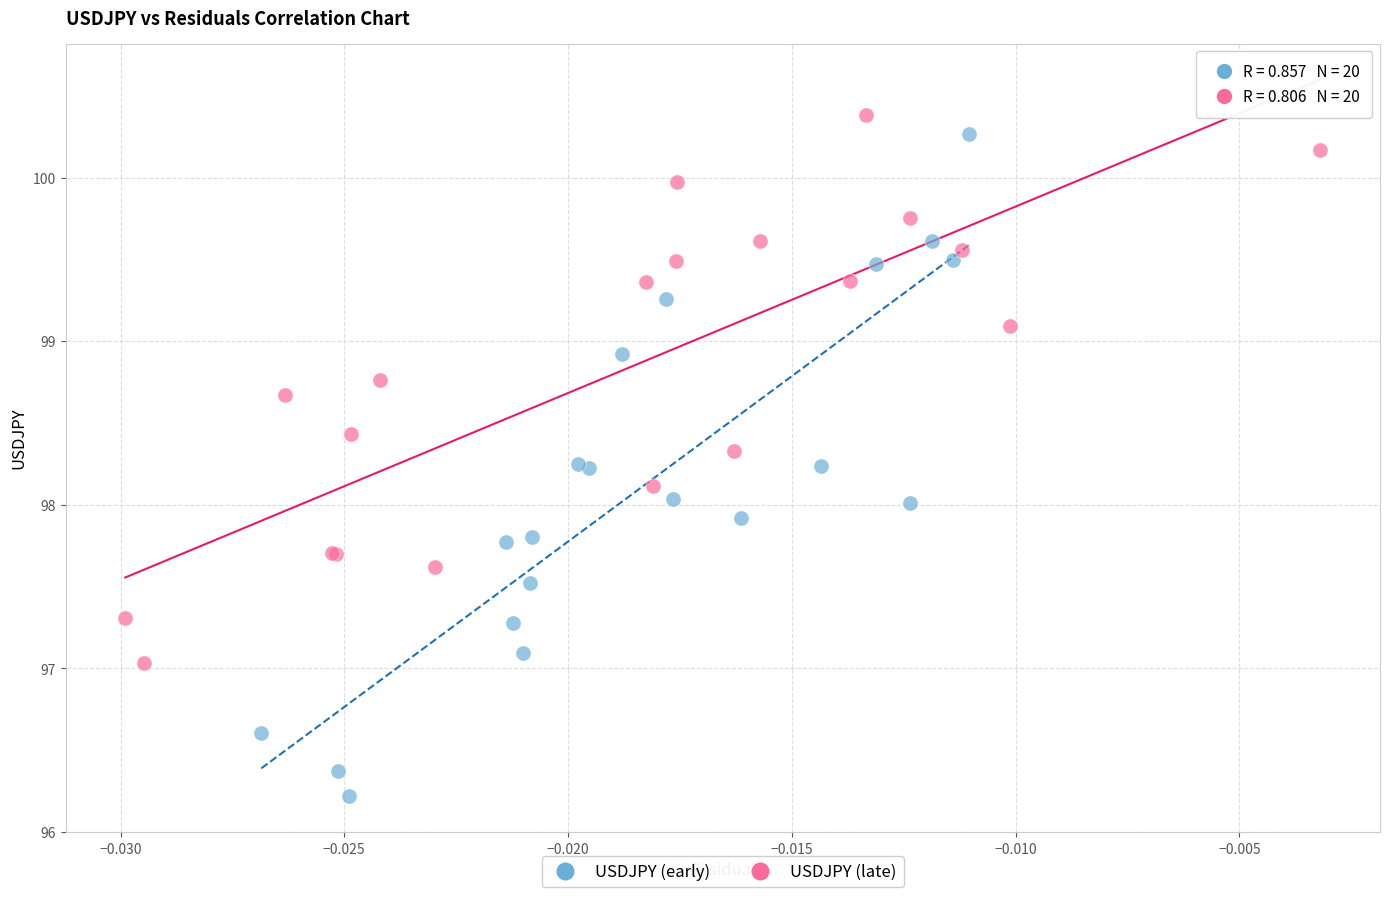

Which series reaches the minimum Y coordinate?

USDJPY (early)